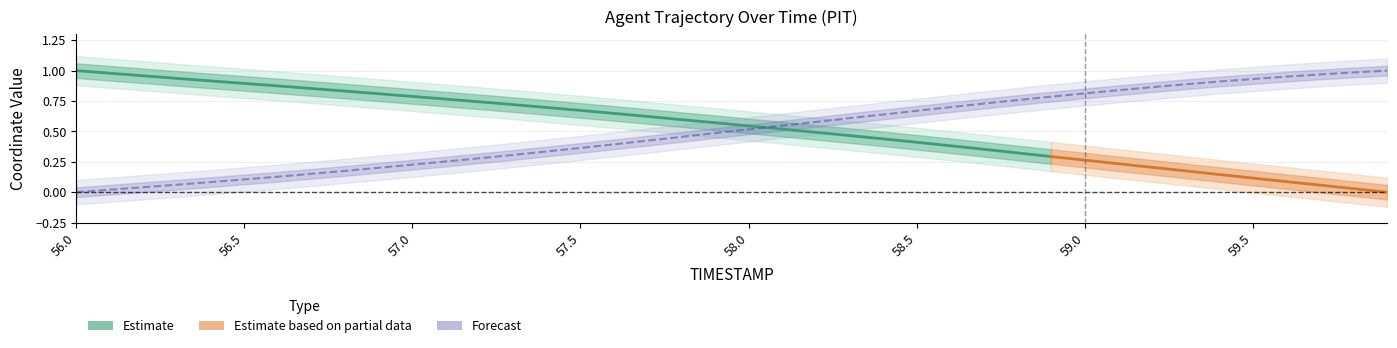

What position from the left is 58.0?

21